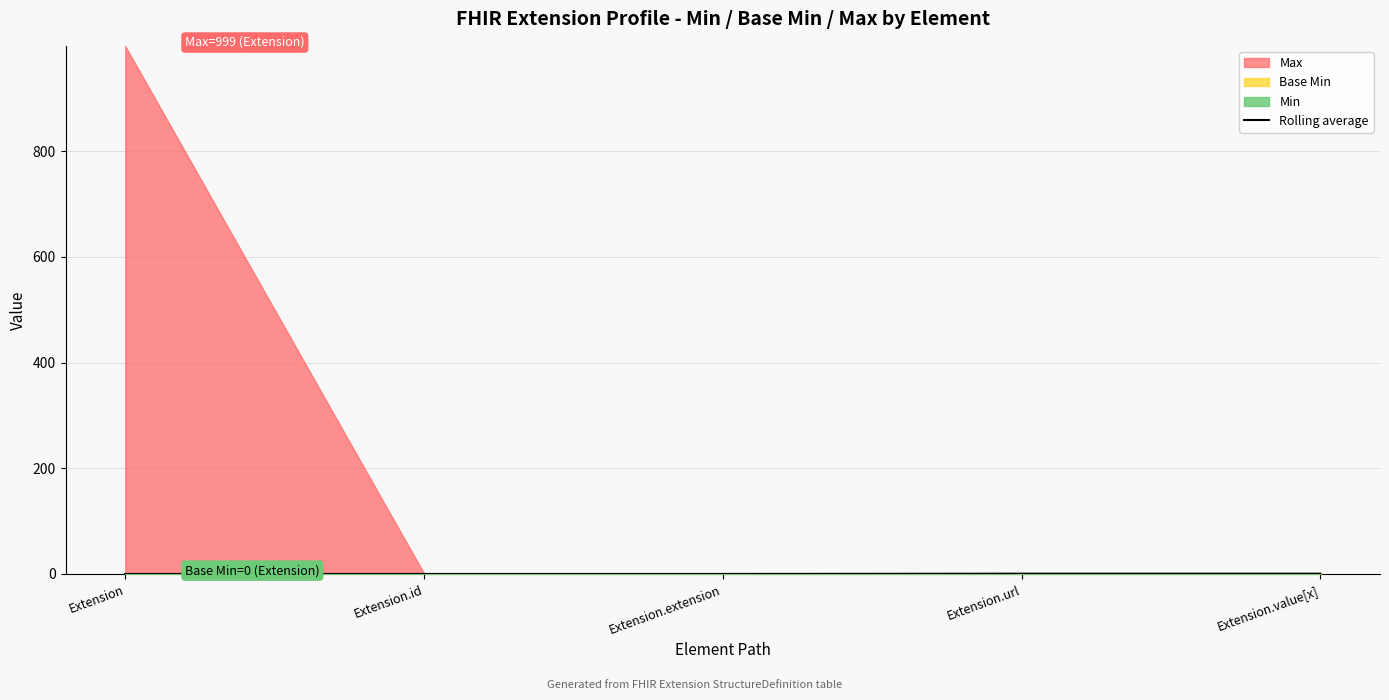

The value at Extension.id is 0.0. True or false?

True